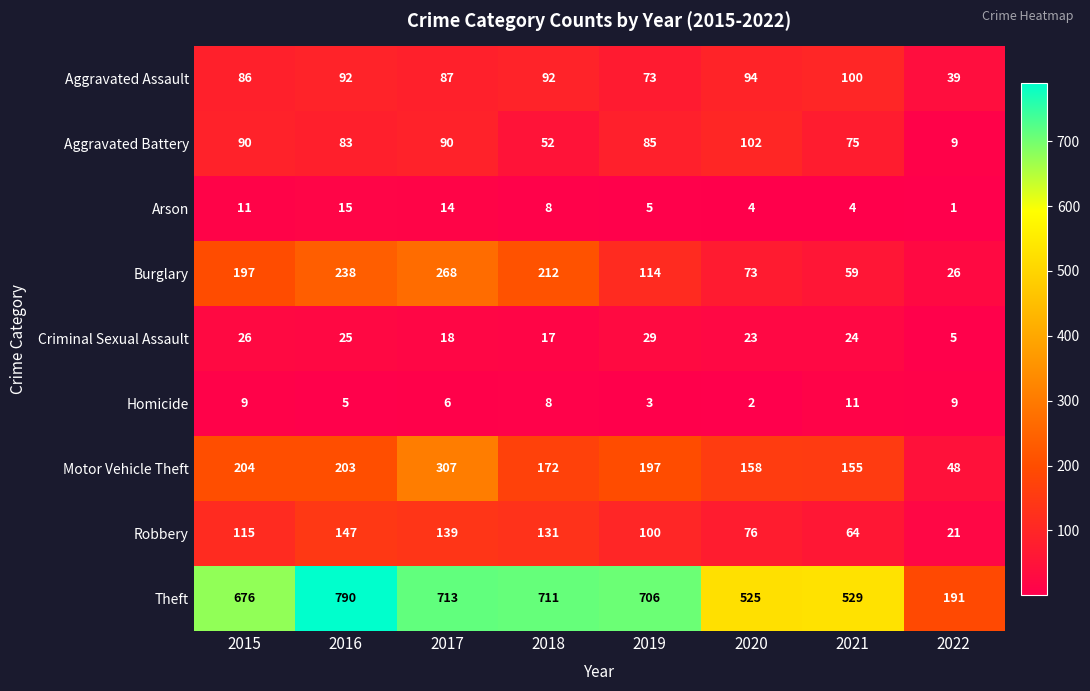

List the series in order of their peak value, highest first.

Theft, Motor Vehicle Theft, Burglary, Robbery, Aggravated Battery, Aggravated Assault, Criminal Sexual Assault, Arson, Homicide